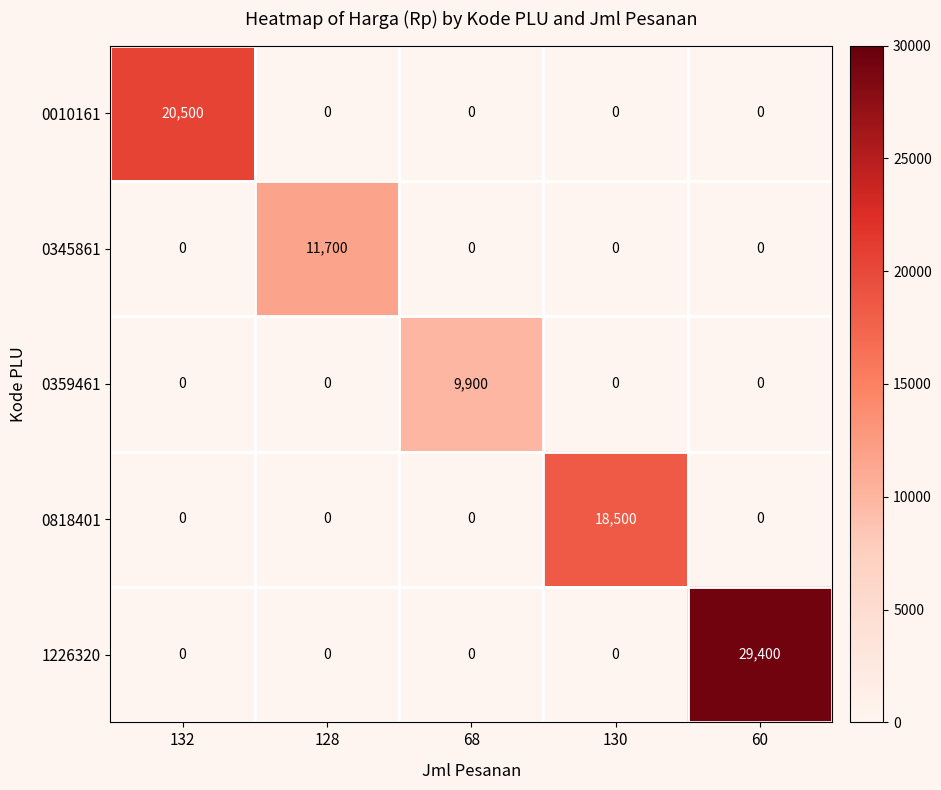

Is it true that 0010161 equals -11278 at 60?

False